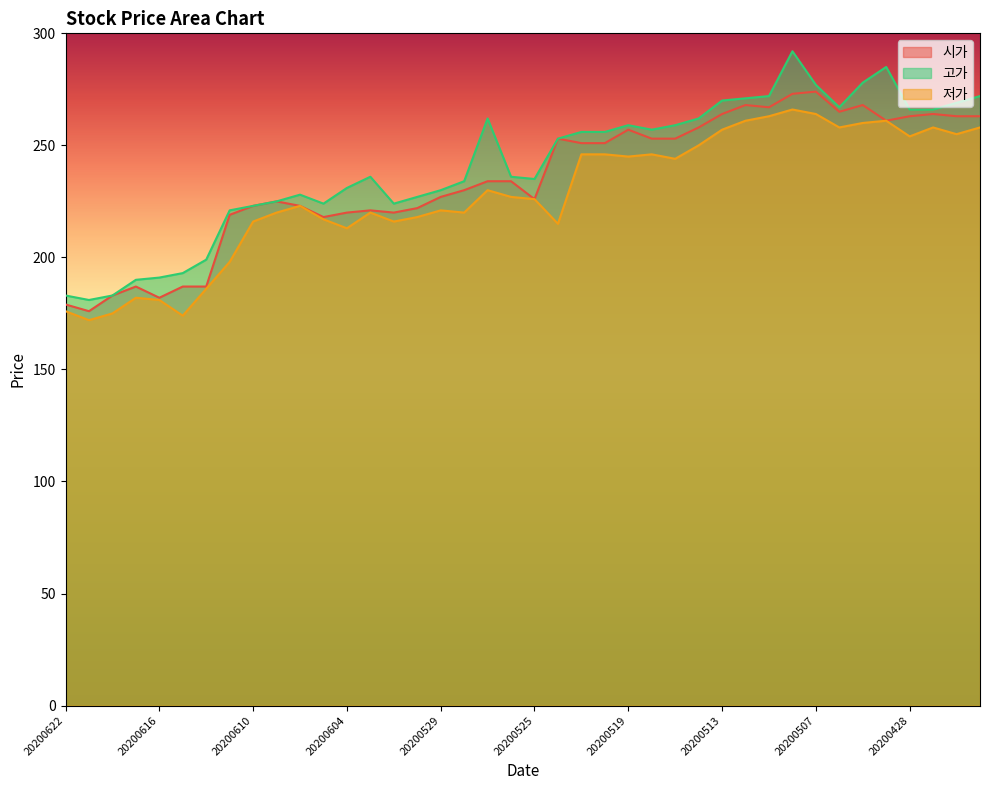

True or false: 저가 and 고가 intersect in this chart.

False